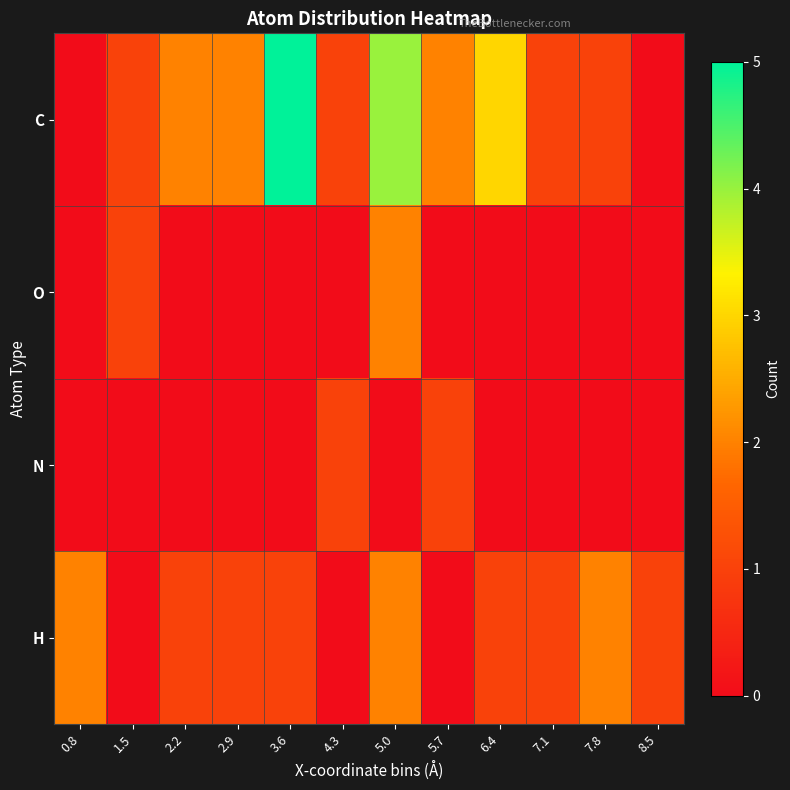

Which series changed the most between 0.8 and 1.5?

H